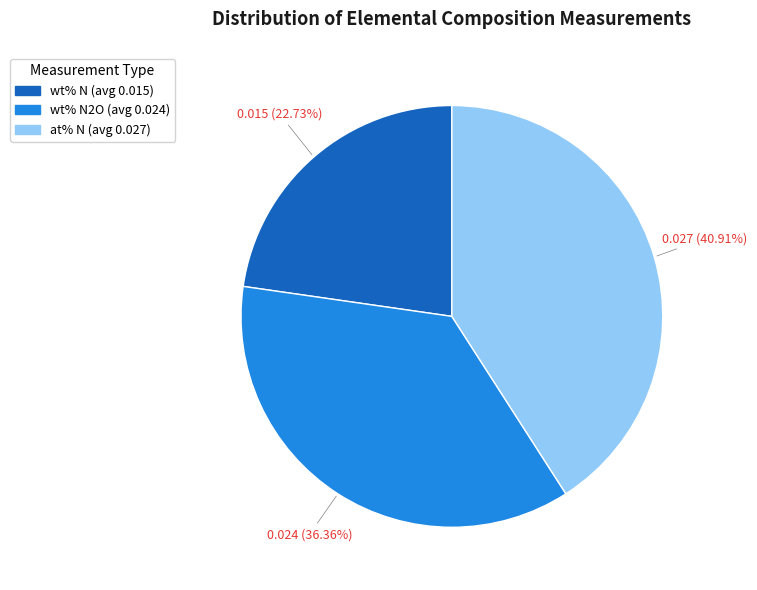

How many segments does this pie chart have?

3